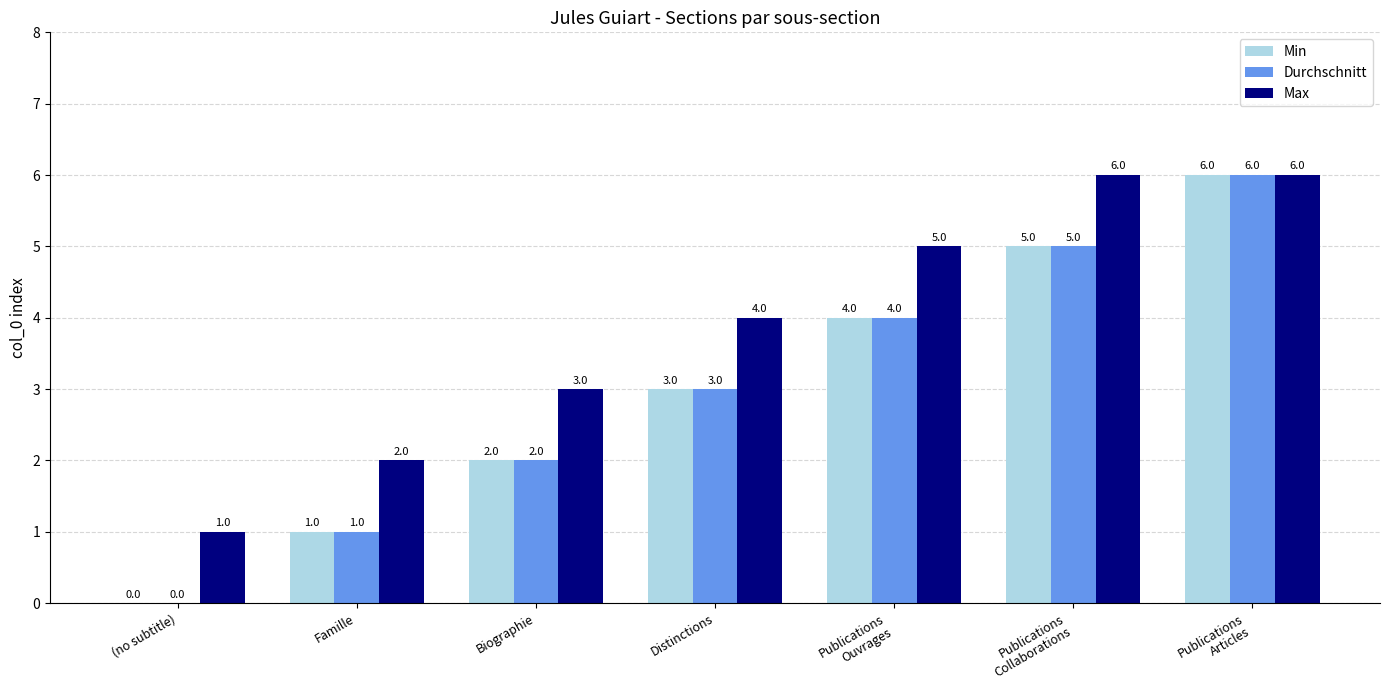

Are the bars horizontal?

No